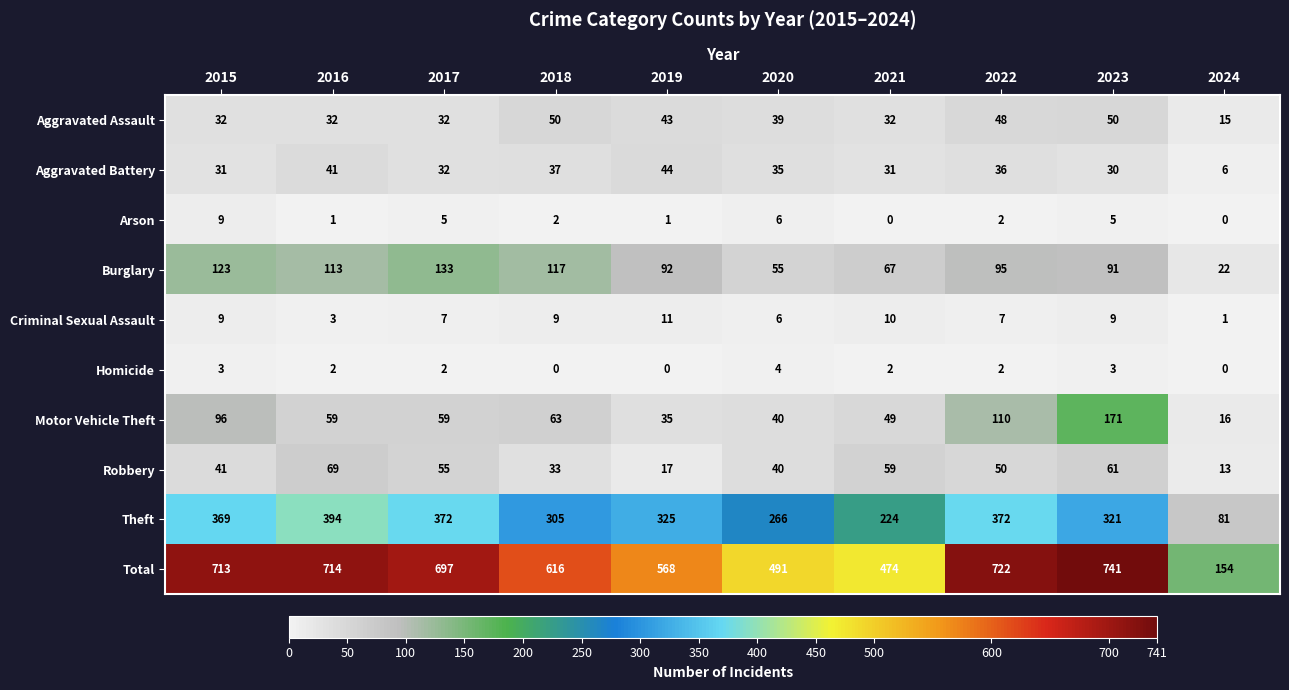

Which series changed the most between 2015 and 2018?

Total